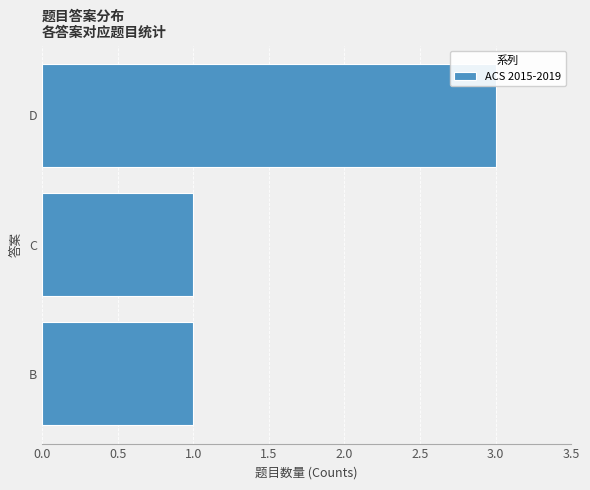

What is the sum of all values?

5